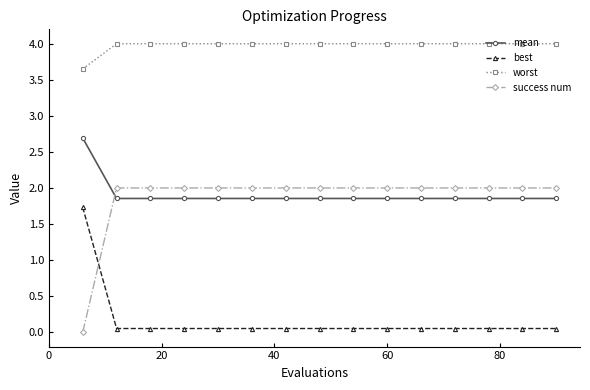

What are all the series names shown in the legend?

mean, best, worst, success num